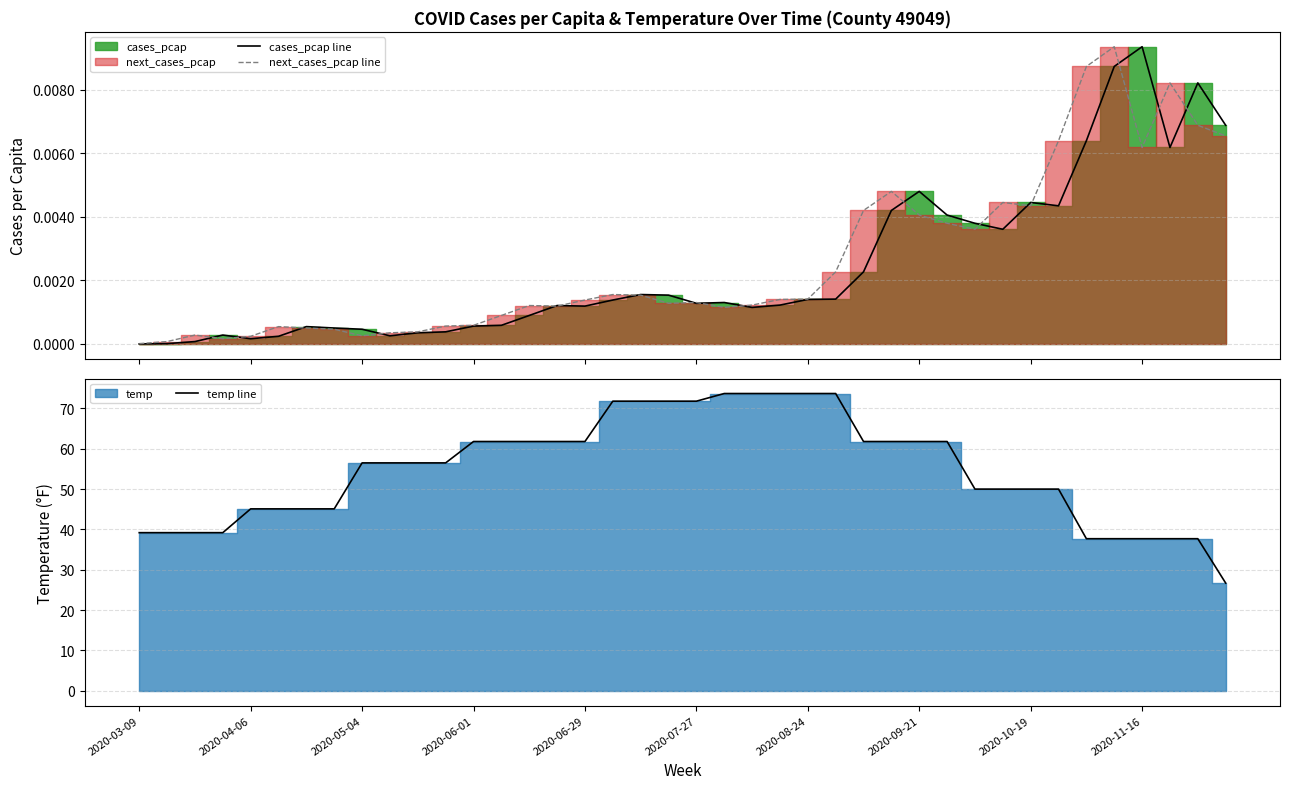

Which series has the largest range (max minus min)?

temp line